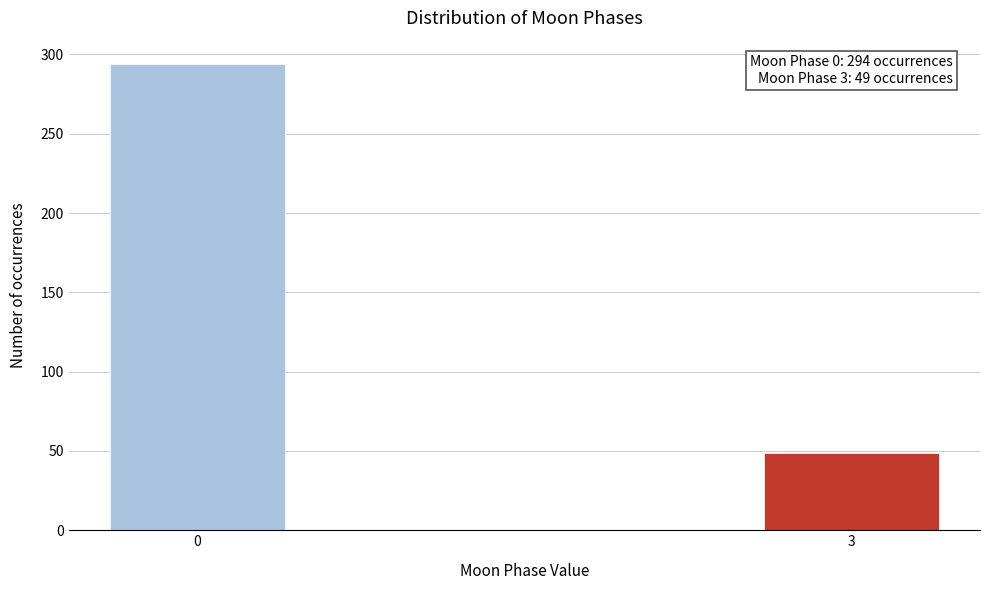

Reading left to right, what are all the values shown in this chart?

0=294	3=49